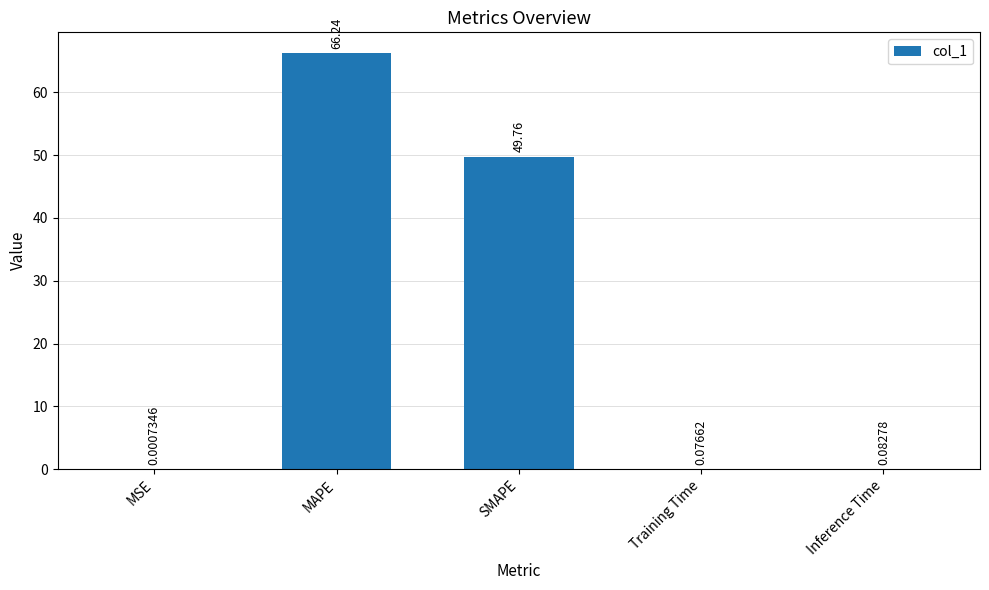

What is the change in value from MSE to Inference Time?

+0.1